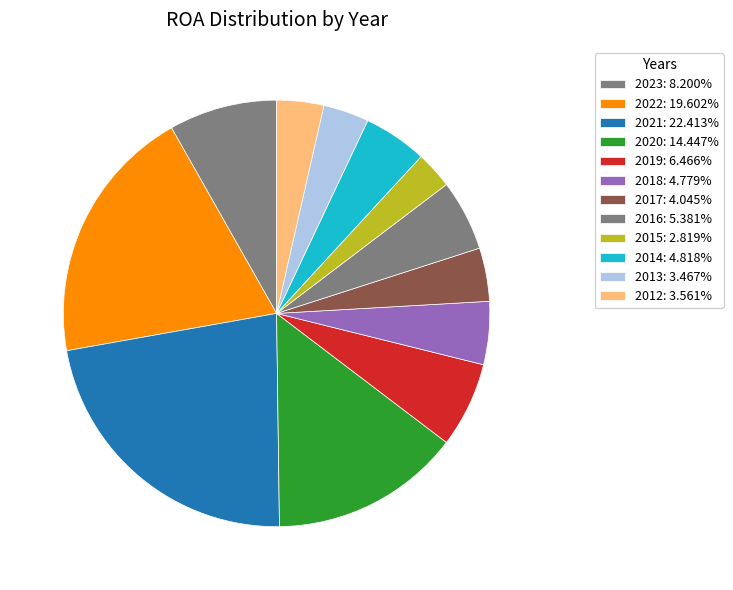

To the nearest percent, what is the average slice percentage?

8%